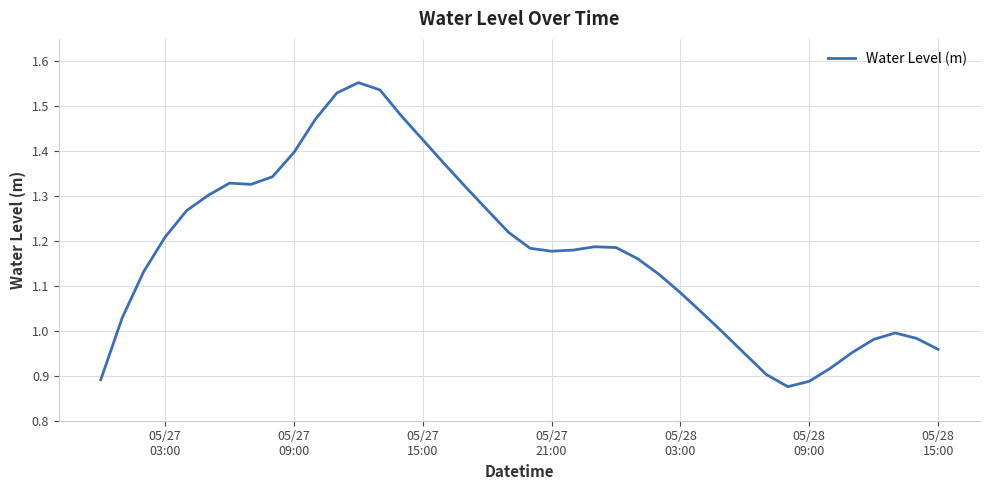

Is this an area chart (filled region under the line)?

No